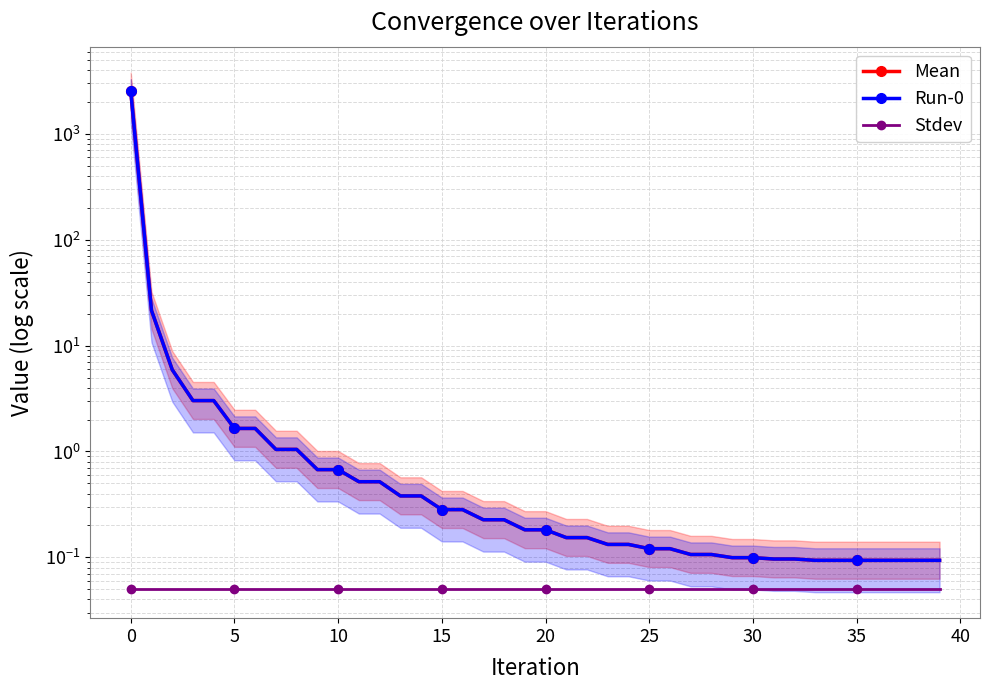

What is the value of the Mean point at the 12th from the left?

0.5